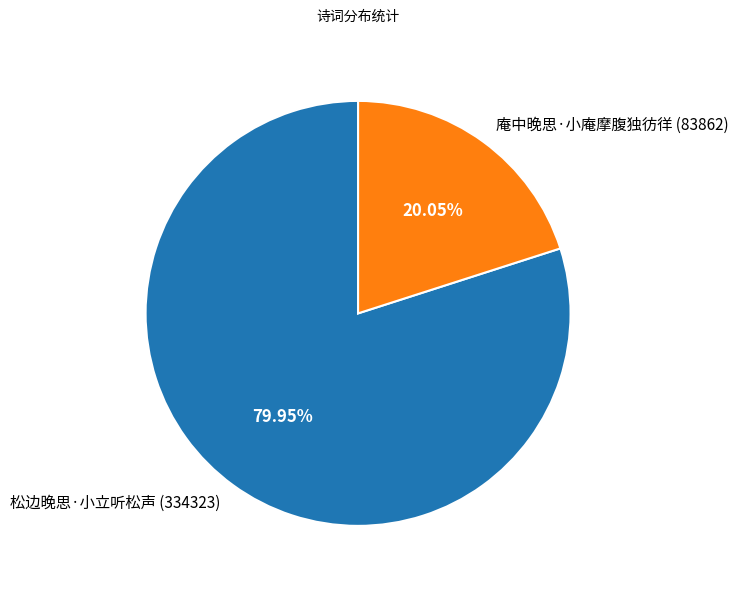

Which slice is the smallest?

庵中晚思·小庵摩腹独彷徉